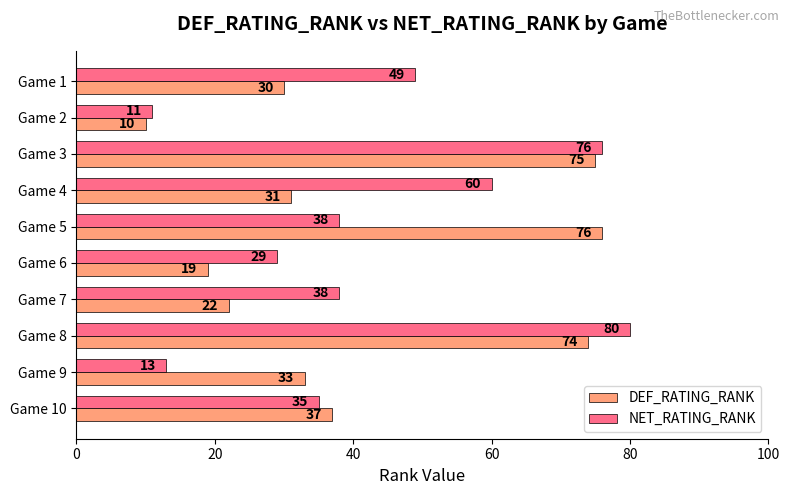

List the series in order of their peak value, lowest first.

DEF_RATING_RANK, NET_RATING_RANK